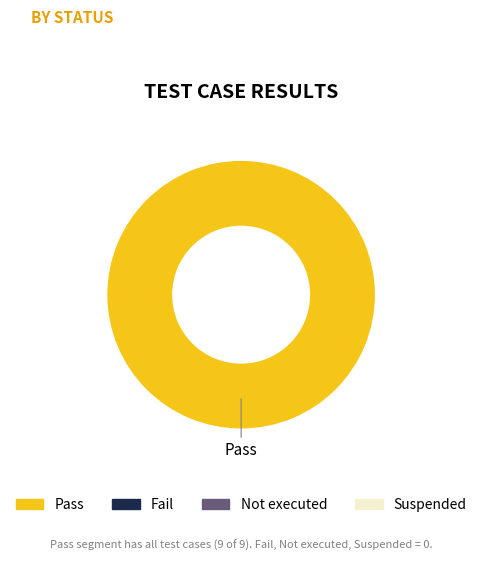

Is there a majority slice in this chart?

Yes